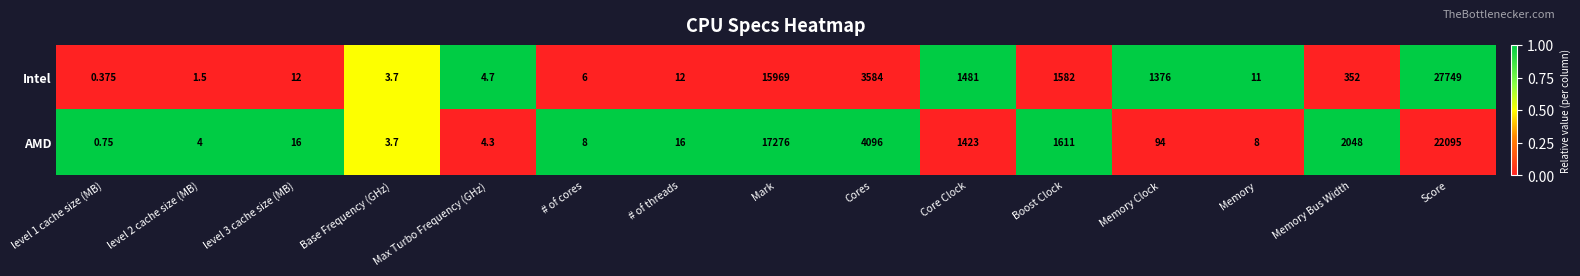

What is the total value across all series at Boost Clock?

3193.0